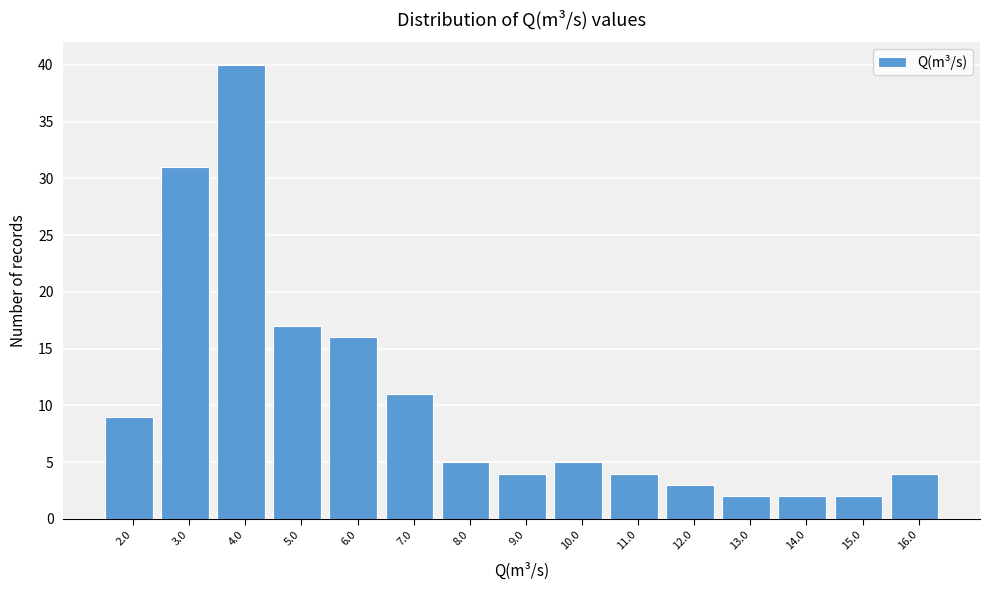

Reading right to left, transcribe all the data shown in this chart.

16.0=4	15.0=2	14.0=2	13.0=2	12.0=3	11.0=4	10.0=5	9.0=4	8.0=5	7.0=11	6.0=16	5.0=17	4.0=40	3.0=31	2.0=9